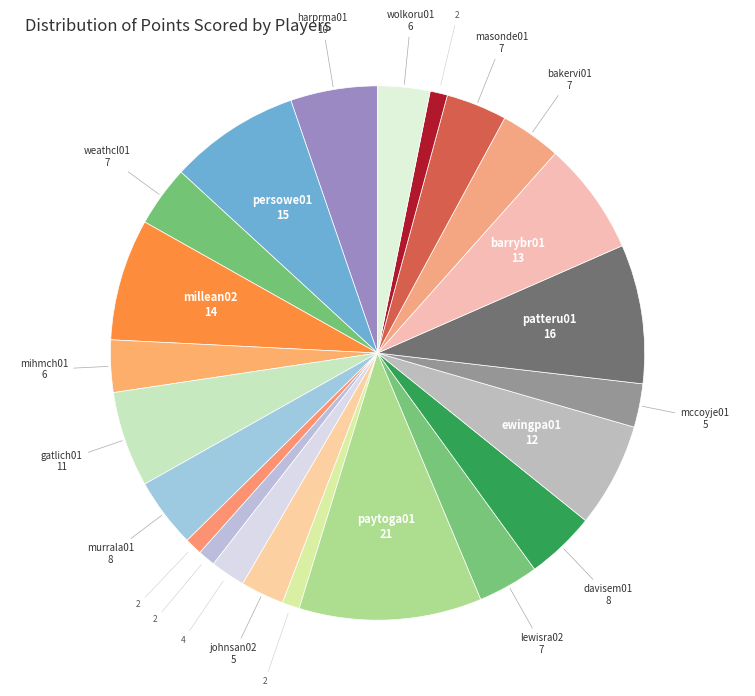

Is there a majority slice in this chart?

No